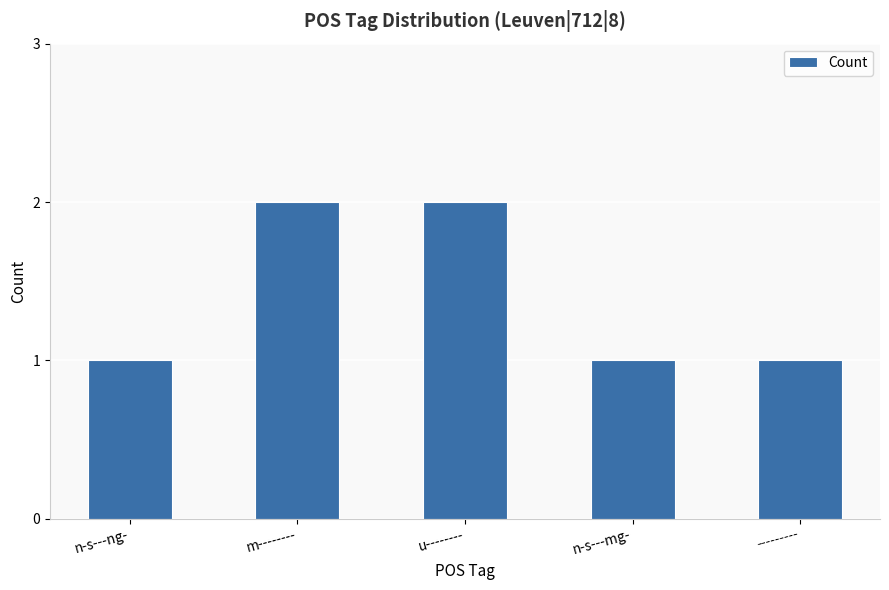

Read the value at n-s---ng-.

1